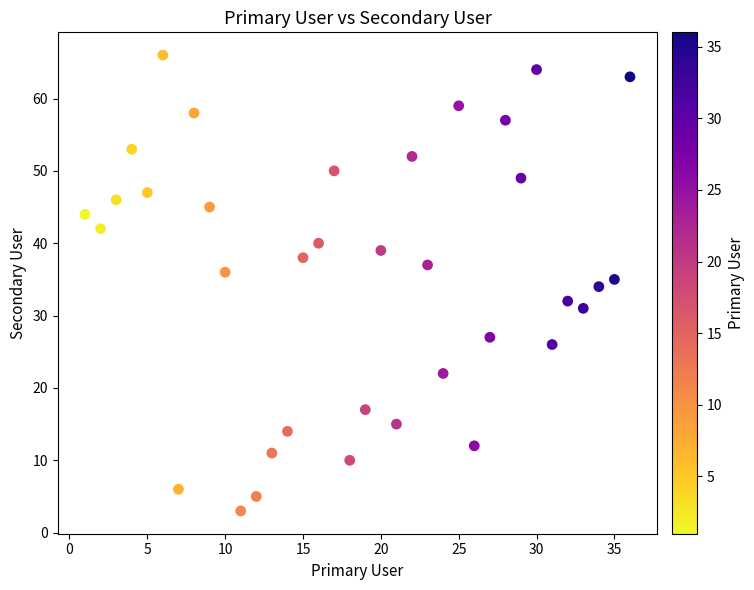

What is the range of X values (max minus min)?

35